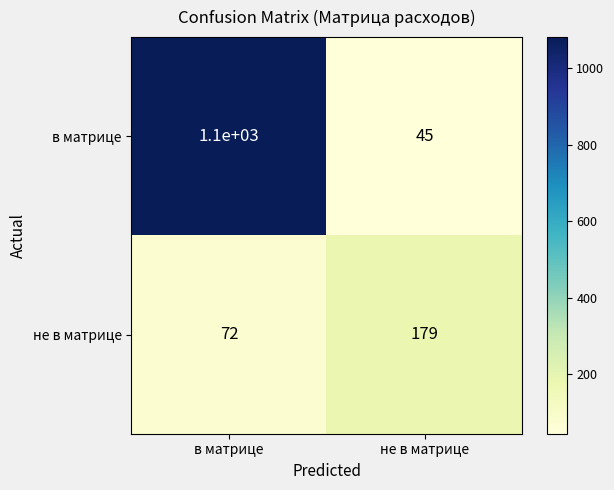

What is the minimum value shown in the chart?

45